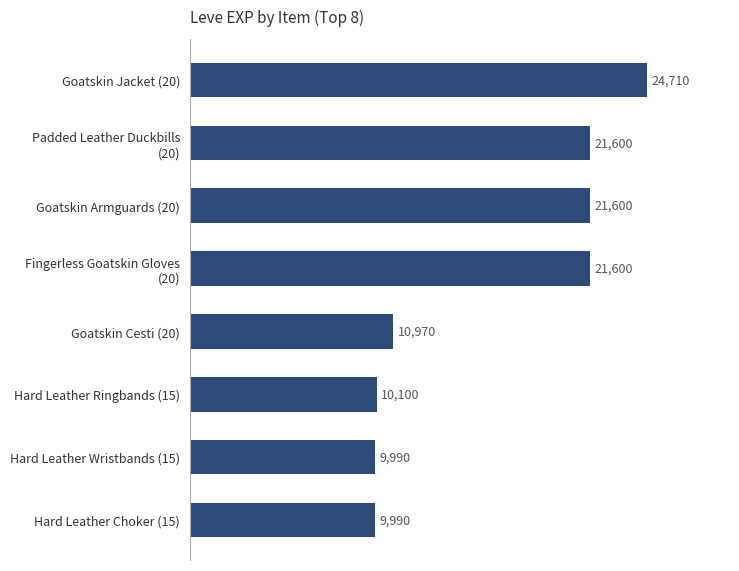

Reading bottom to top, list all the values displayed in this chart.

9990	9990	10100	10970	21600	21600	21600	24710